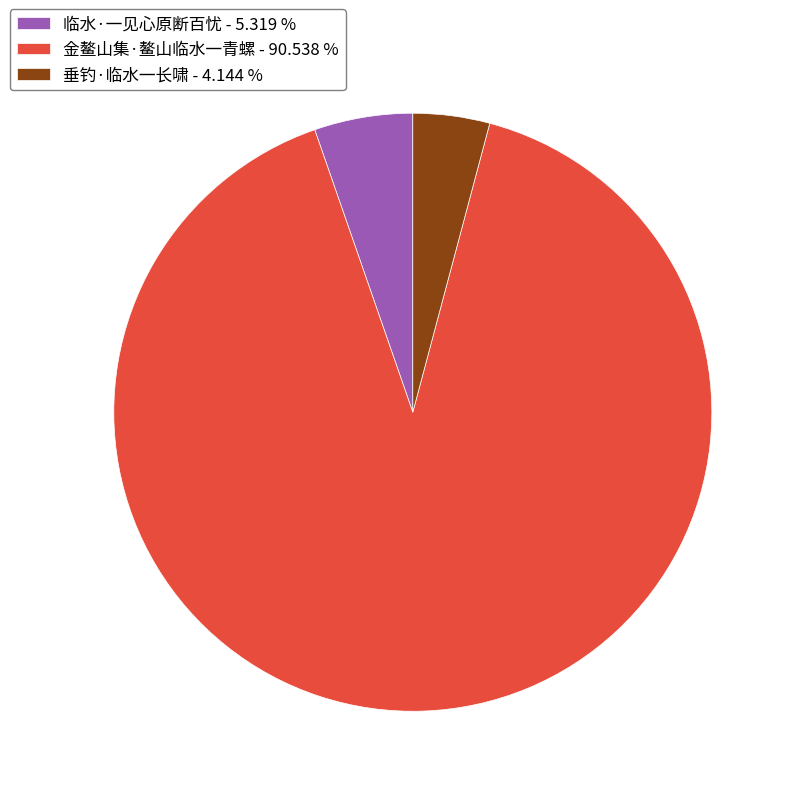

Rank the categories by value from highest to lowest.

金鳌山集·鳌山临水一青螺, 临水·一见心原断百忧, 垂钓·临水一长啸